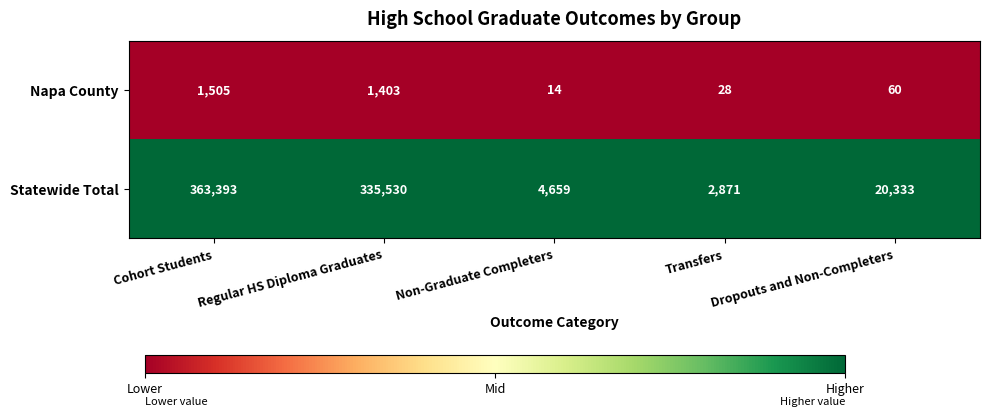

What is the spread (max minus min) of values at Non-Graduate Completers?

4645